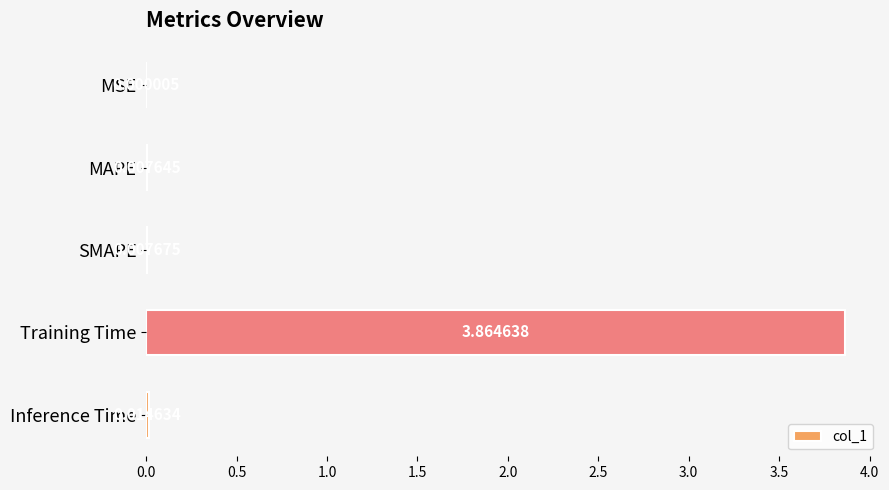

Between Inference Time and MSE, which is larger?

Inference Time